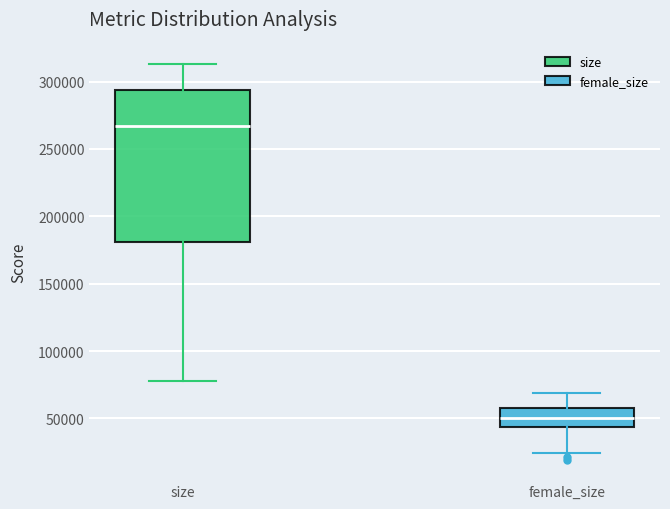

Which box has the lowest median line?

female_size